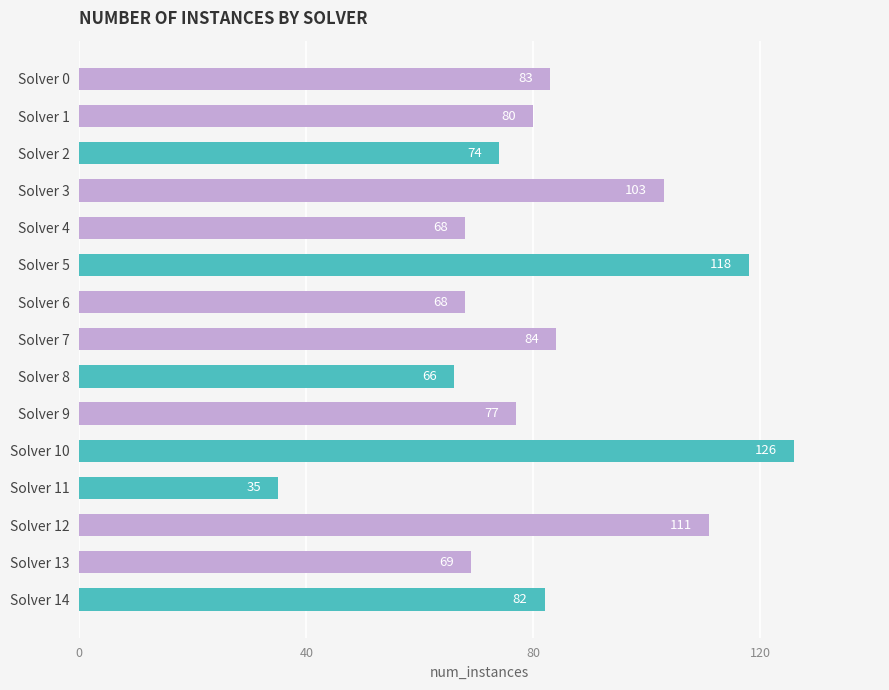

What is the sum of all values?

1244